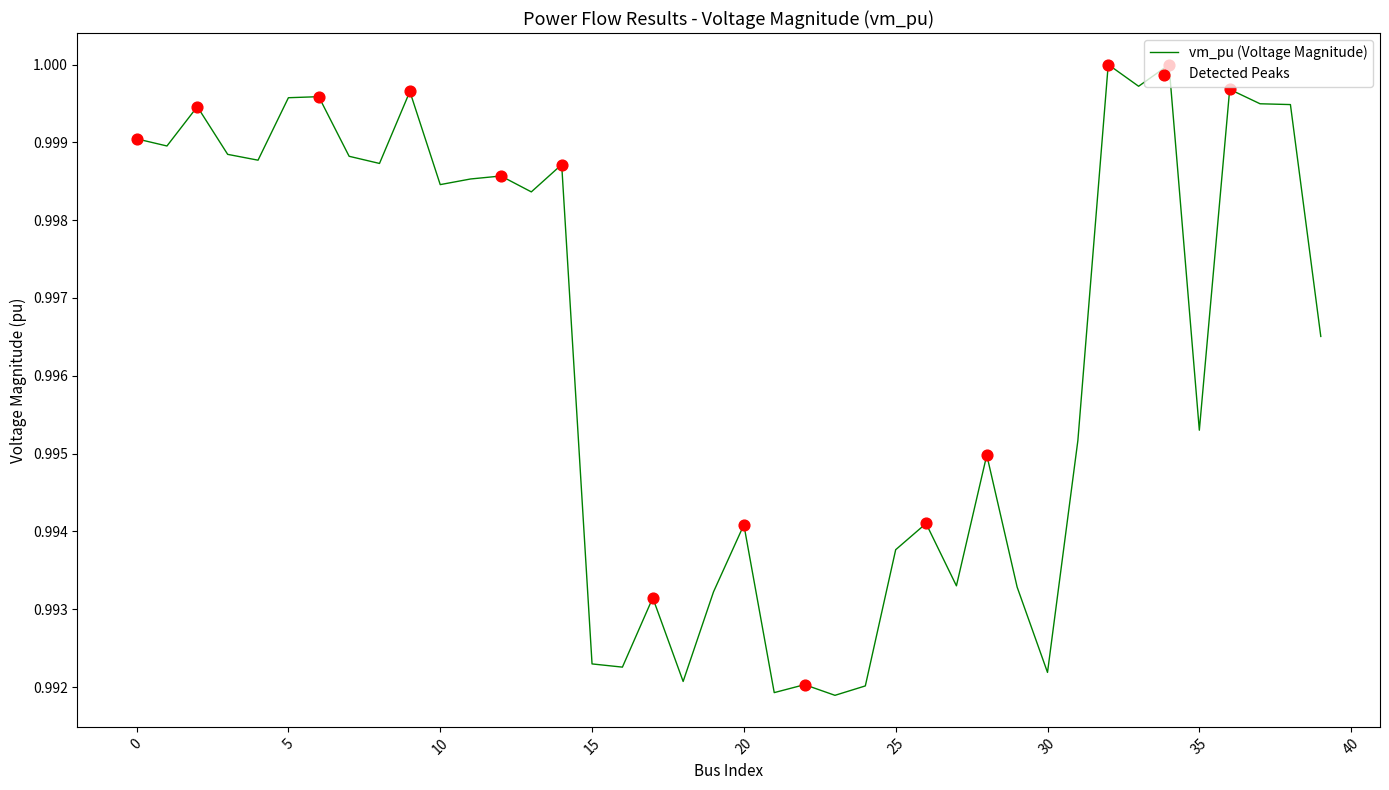

How many lines are shown in the chart?

1